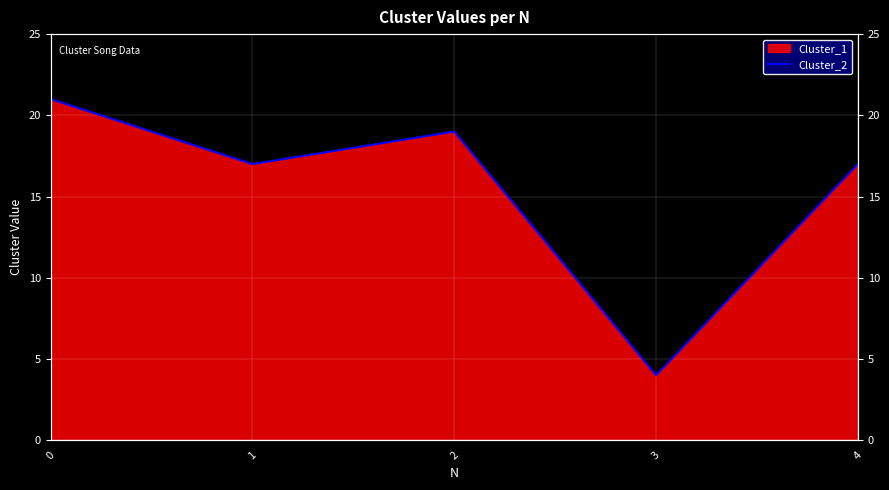

List the labels in order of value, smallest first.

3, 1, 4, 2, 0